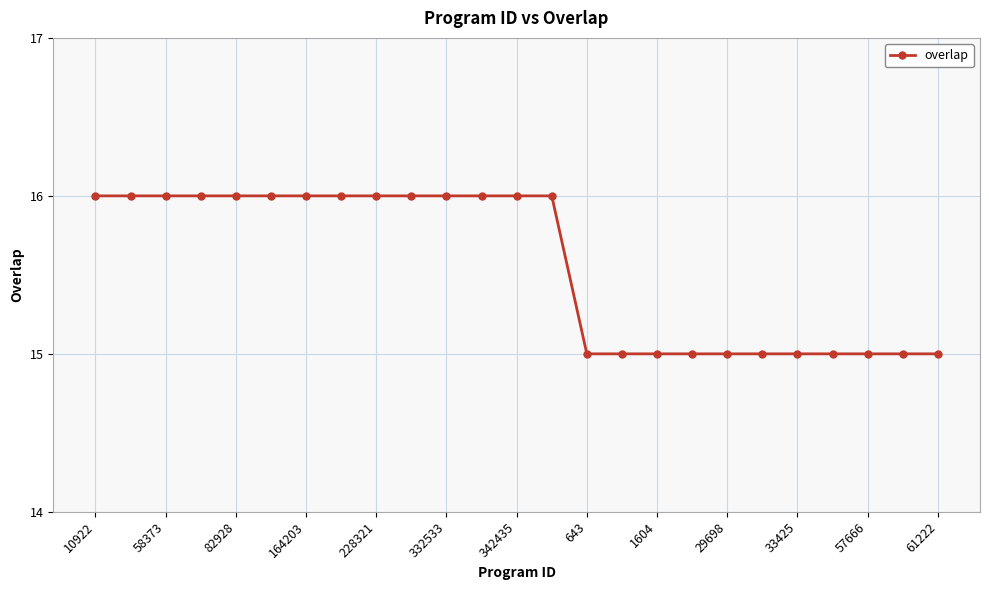

What is the average value?

16